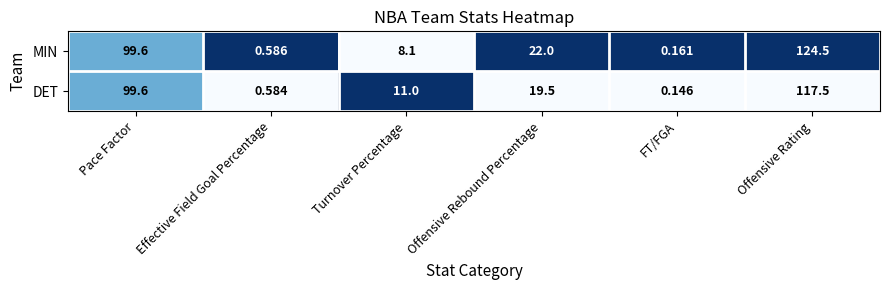

Between Turnover Percentage and Offensive Rebound Percentage, which series saw the biggest shift?

MIN